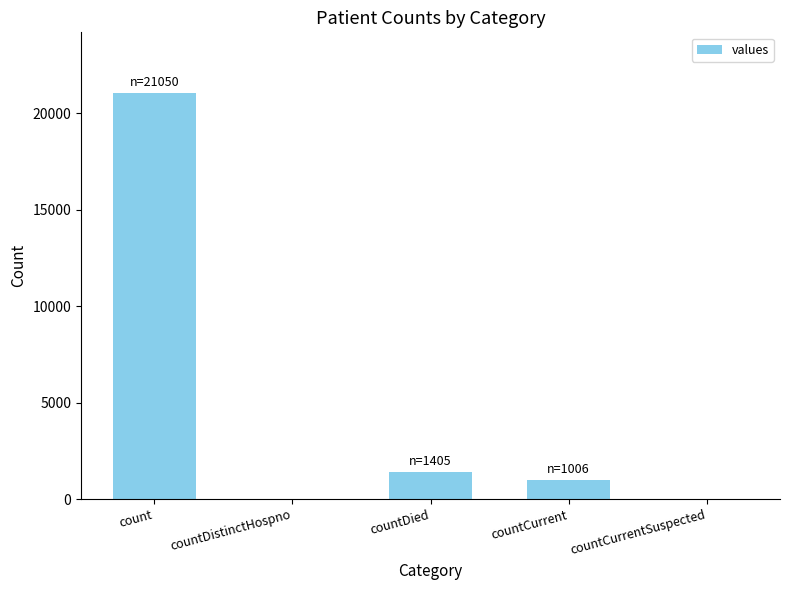

Between countCurrent and count, which is larger?

count